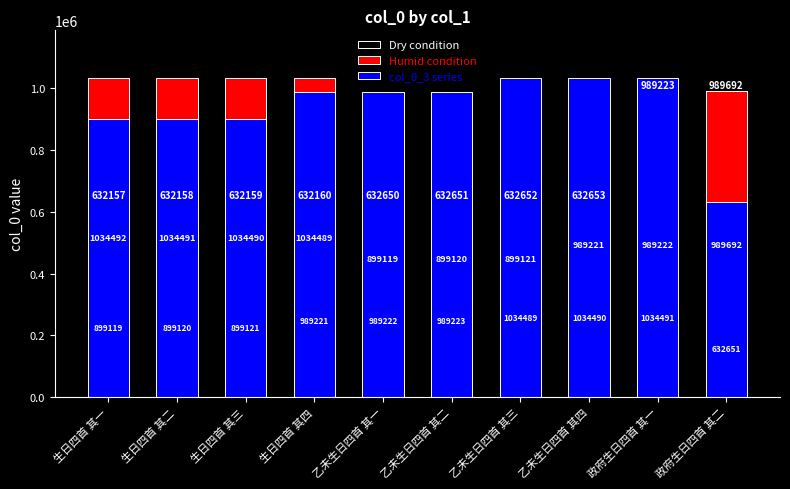

What value does the Dry condition series have at 政府生日四首 其二, to the nearest 10?

989690